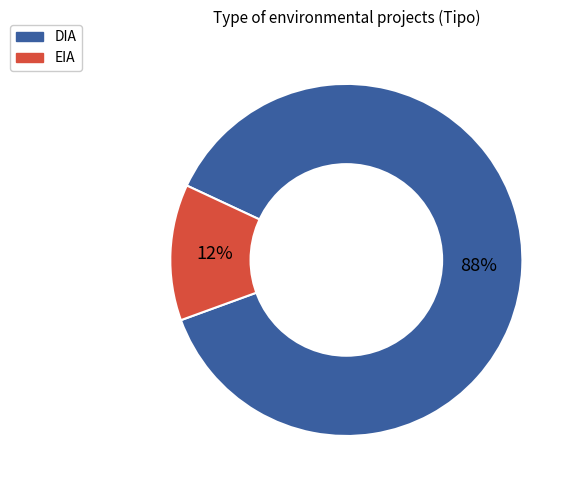

True or false: EIA accounts for 27% of the total.

False